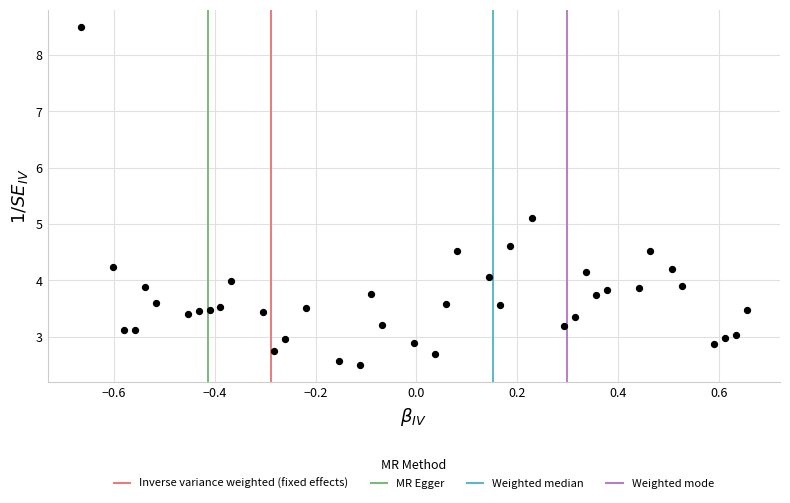

What Y value in the scatter plot is closest to 5?

5.1